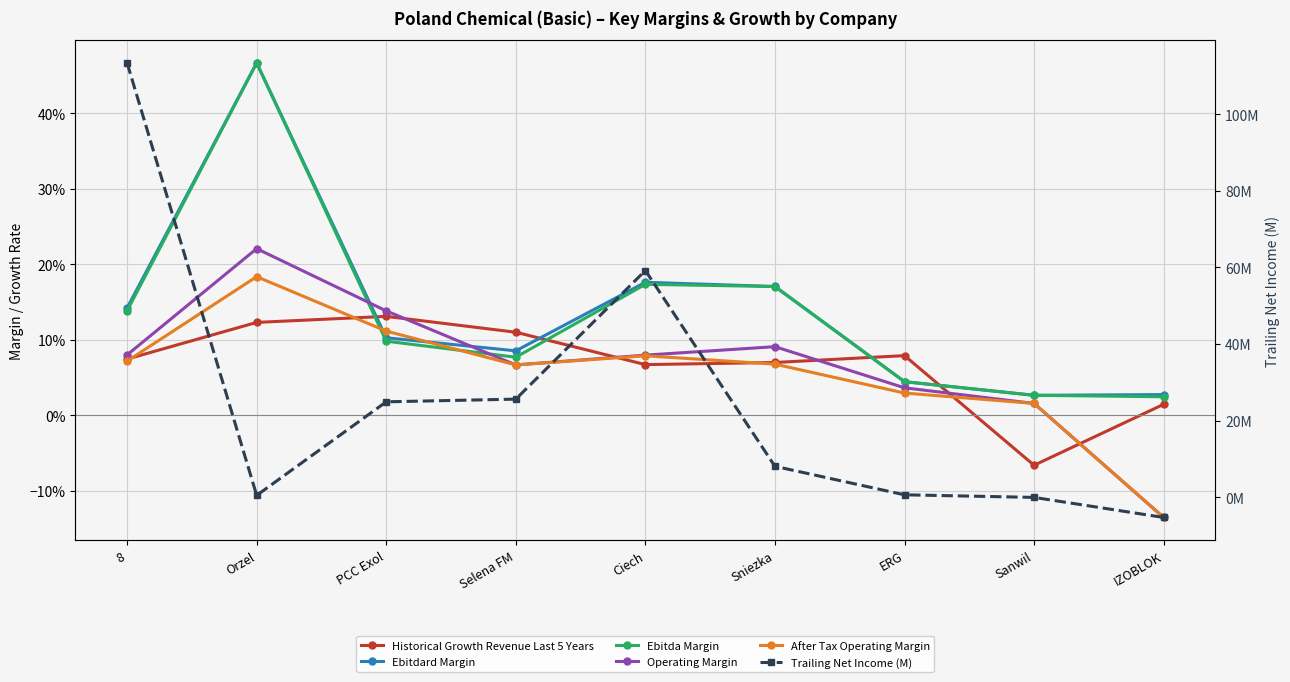

Which category has the highest value in the Ebitda Margin series?

Orzel